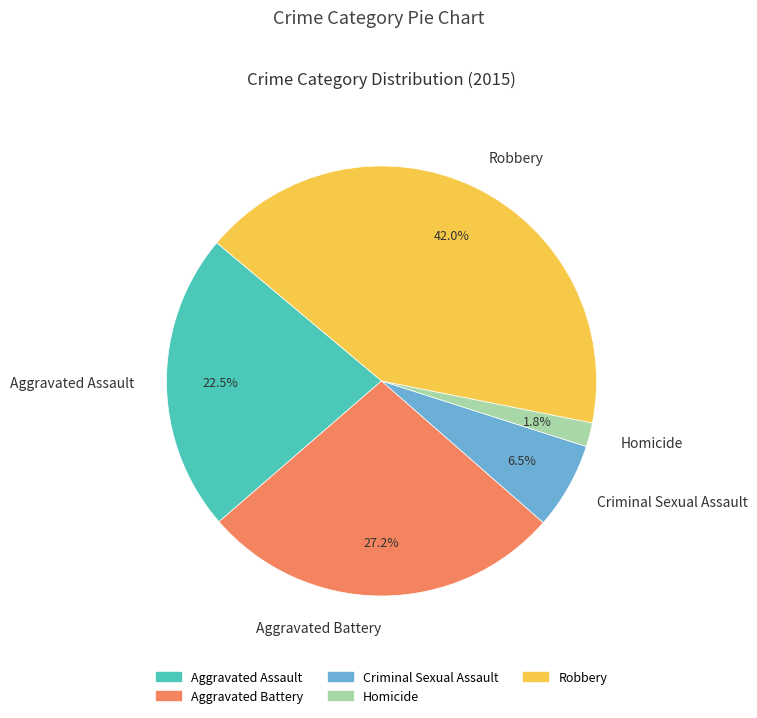

How many segments does this pie chart have?

5